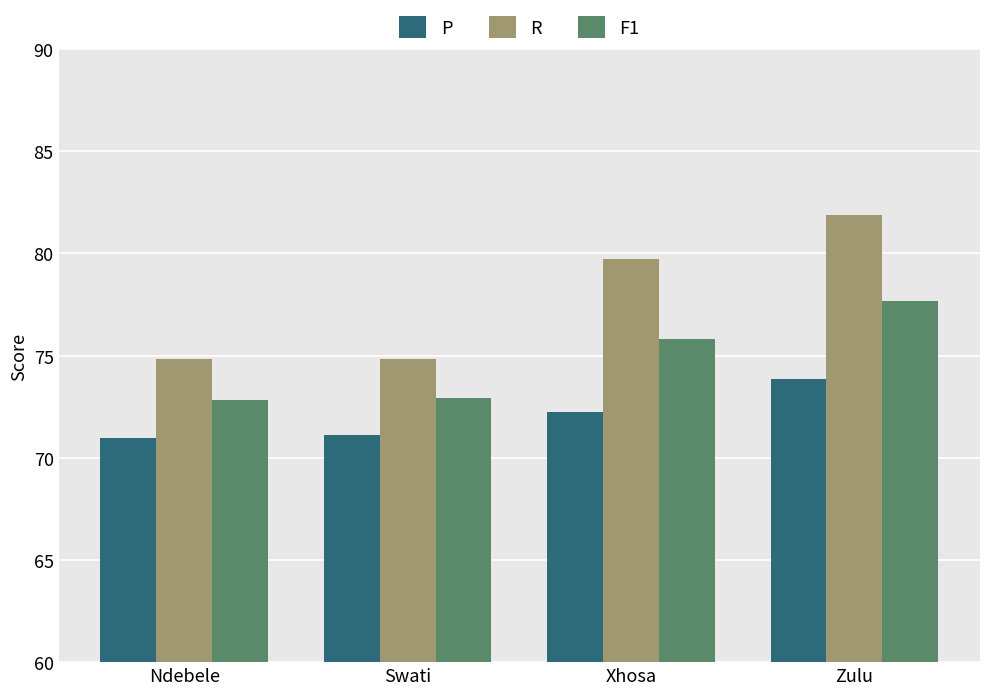

Is it true that R equals 38.2 at Swati?

False